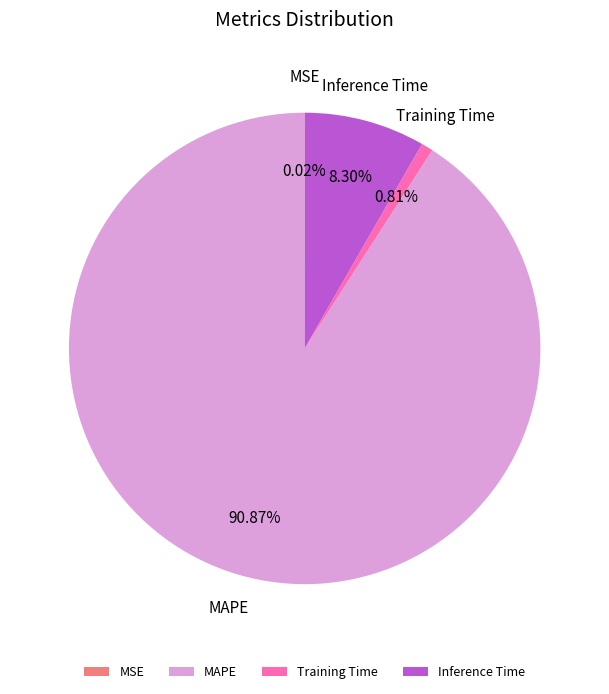

Which category accounts for the majority?

MAPE